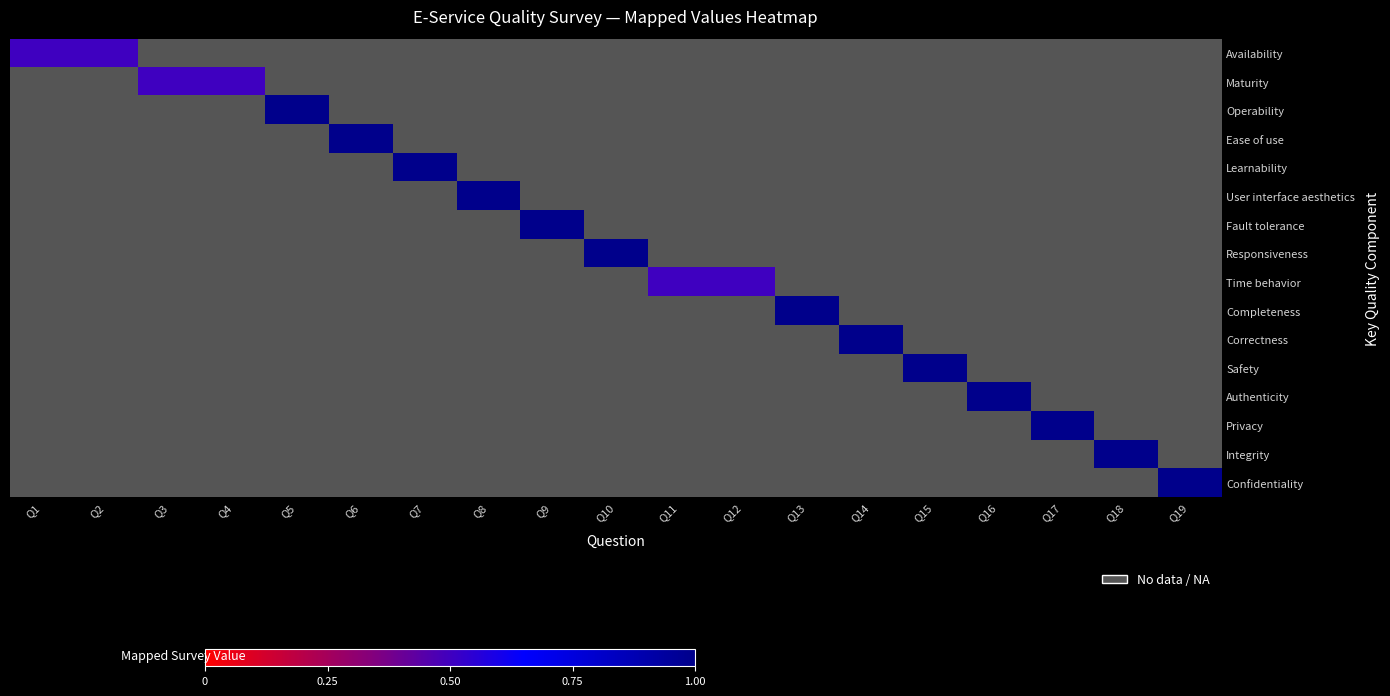

What is the smallest value displayed?

0.5